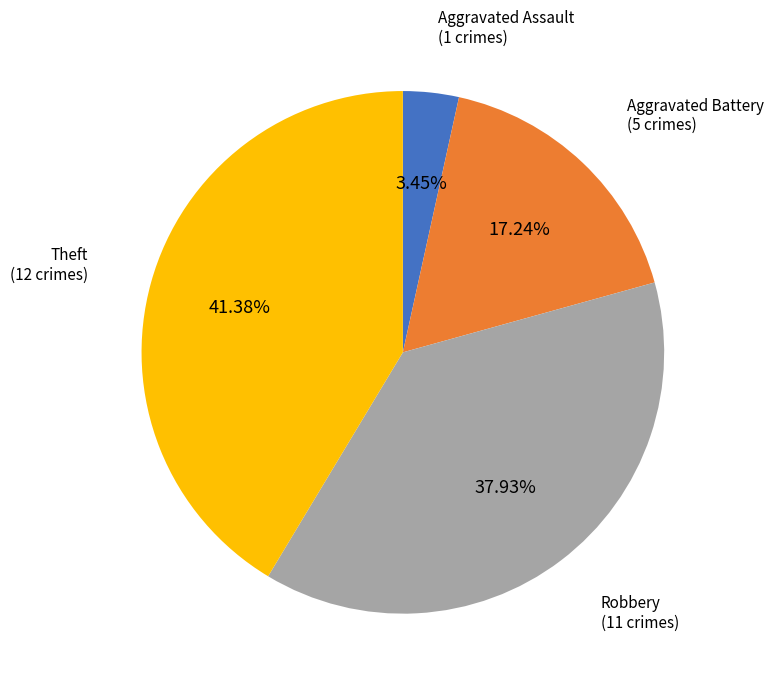

What percentage do Theft and Aggravated Assault together represent?

44.8%